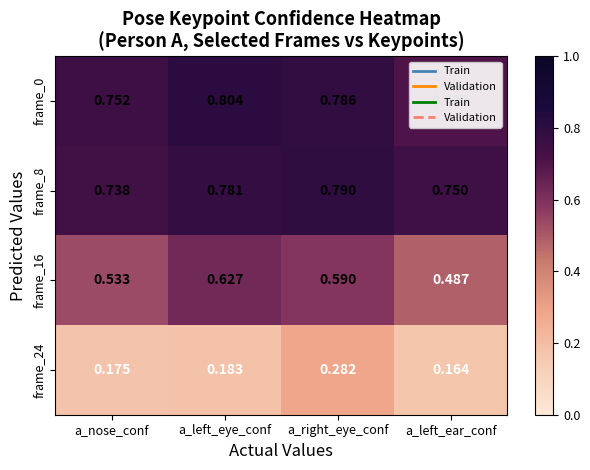

At which category is the sum across all series the highest?

a_right_eye_conf